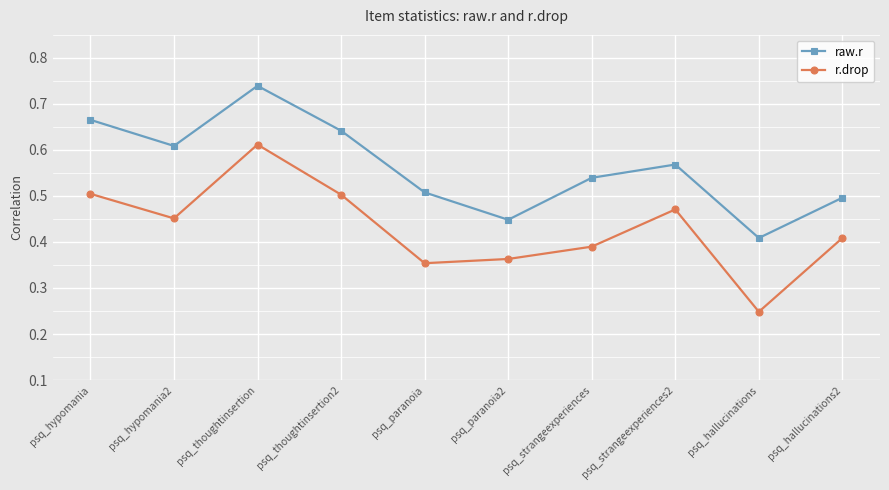

True or false: r.drop has a value of 0.2 at psq_paranoia2.

False